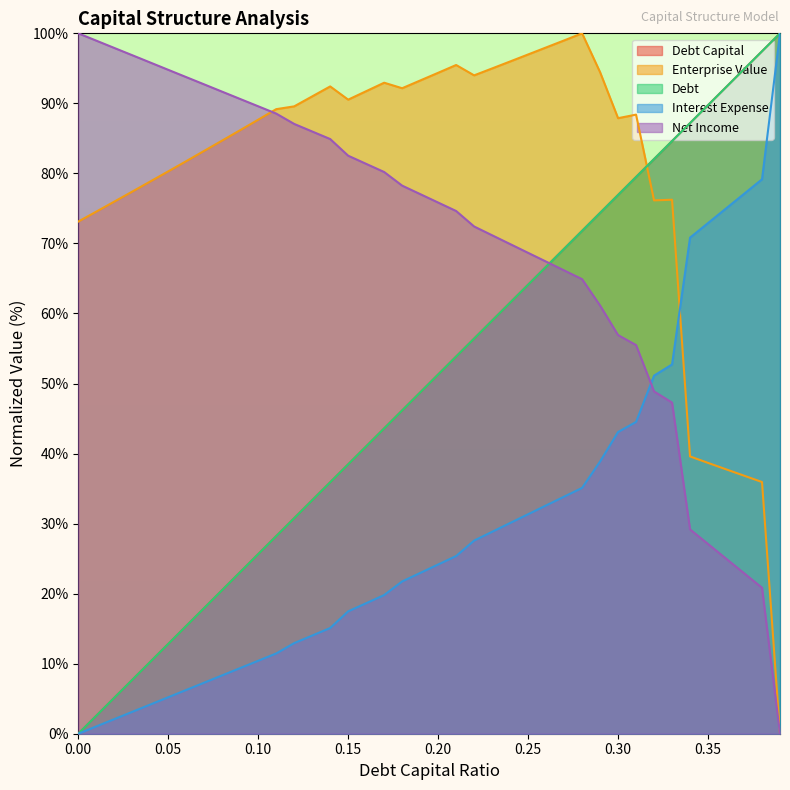

Is it true that enterprise_value equals -56.0 at 0.39?

False